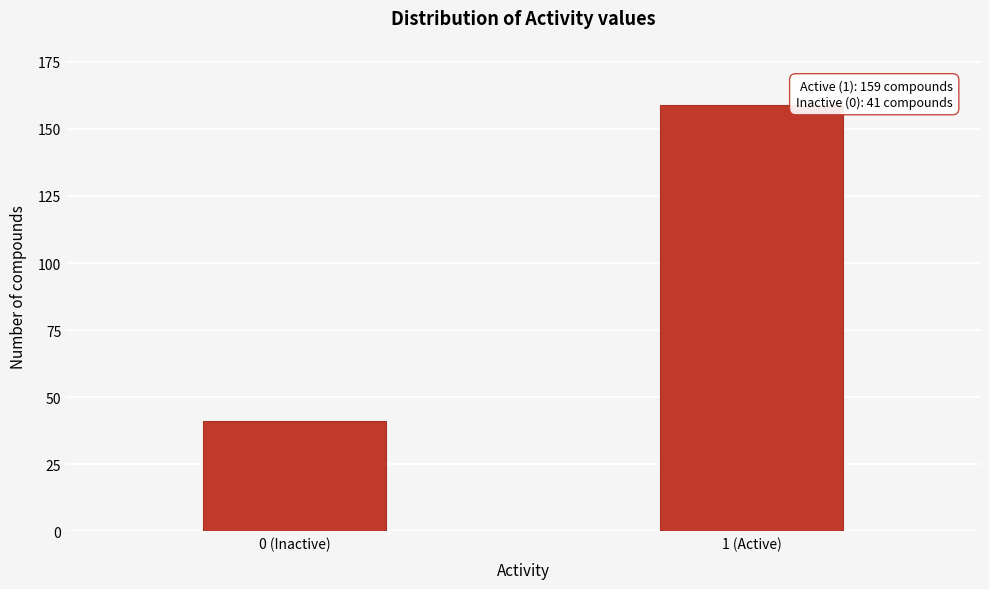

Reading left to right, extract all data points from this chart.

41	159